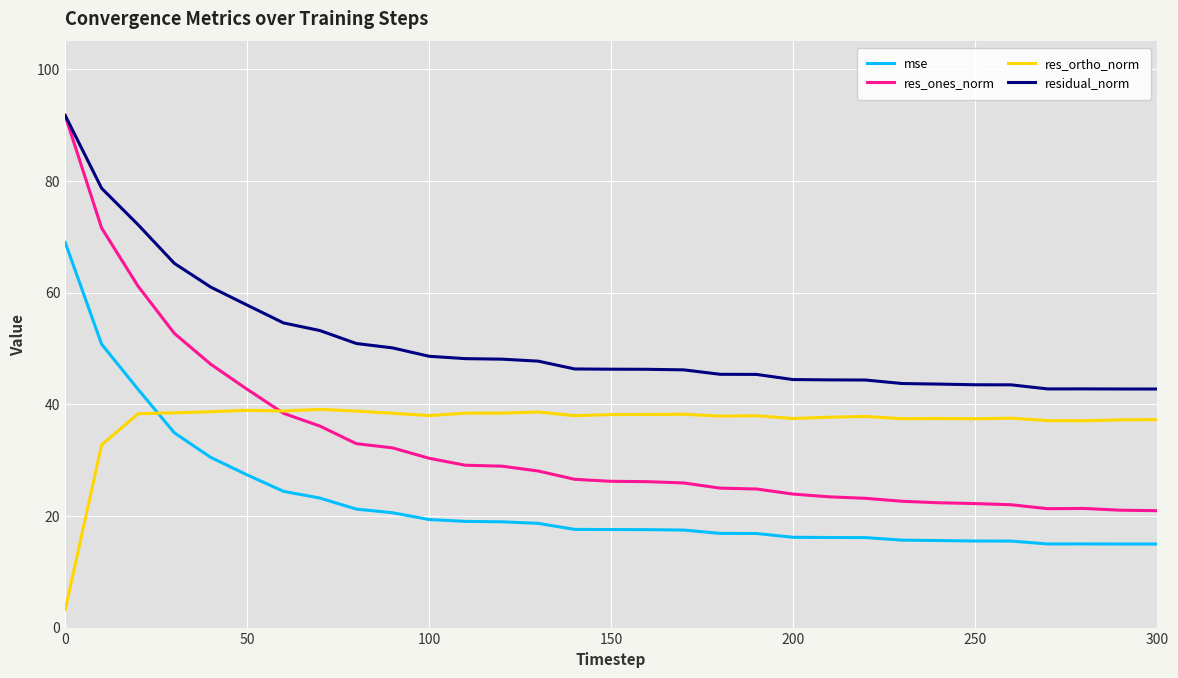

What are all the series names shown in the legend?

mse, res_ones_norm, res_ortho_norm, residual_norm